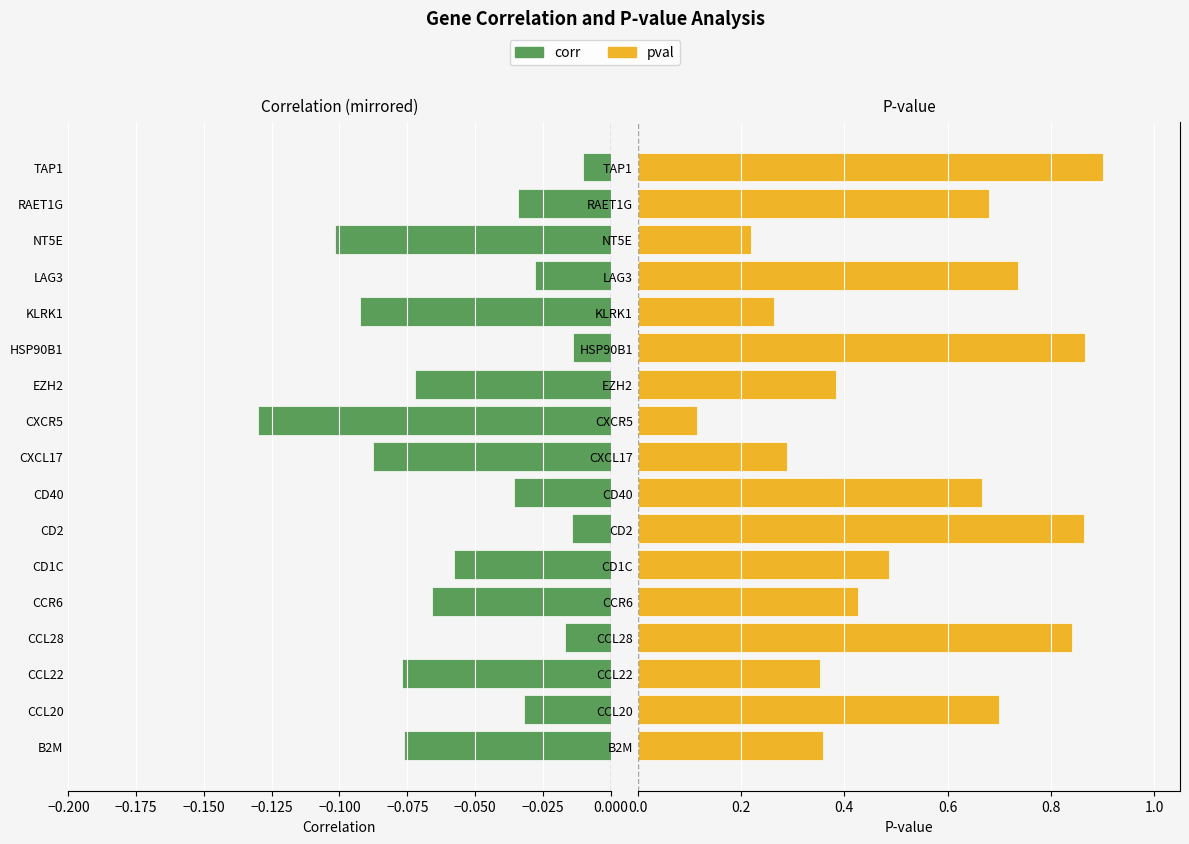

At how many categories does at least one series exceed 0?

17